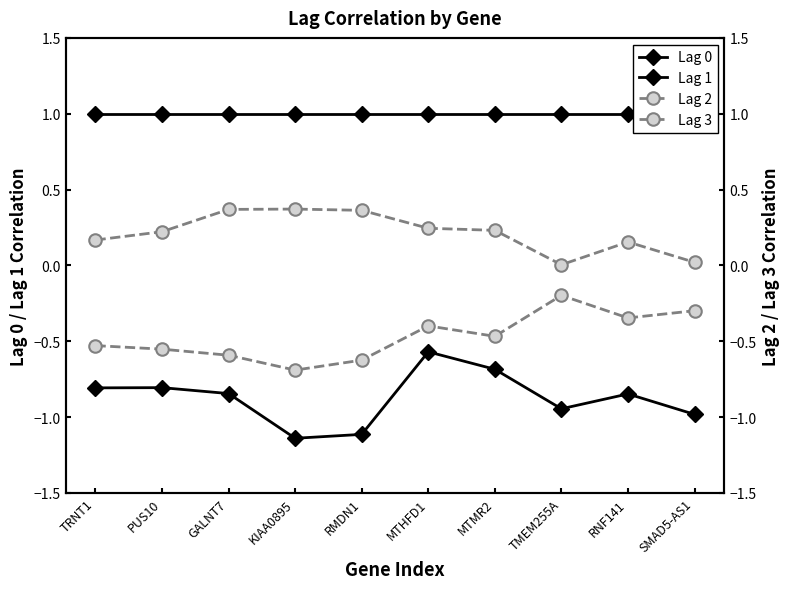

Is the value of Lag 1 at KIAA0895 greater than the value of Lag 0 at TRNT1?

No